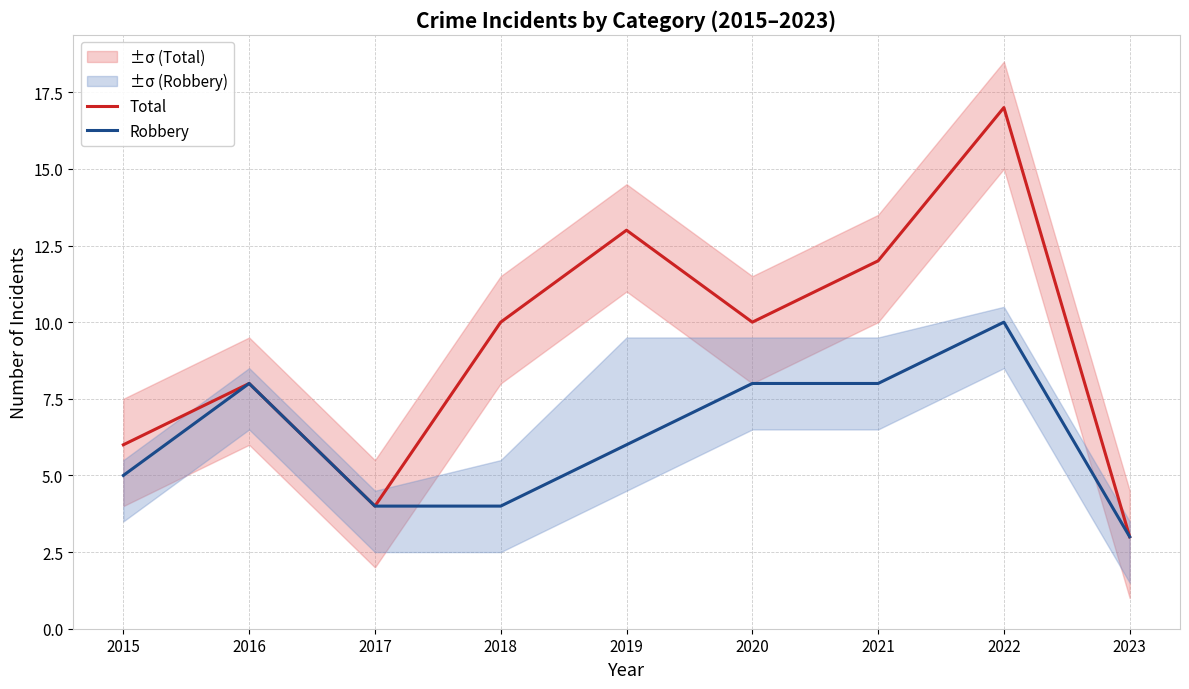

Which series has the widest spread of values?

Total